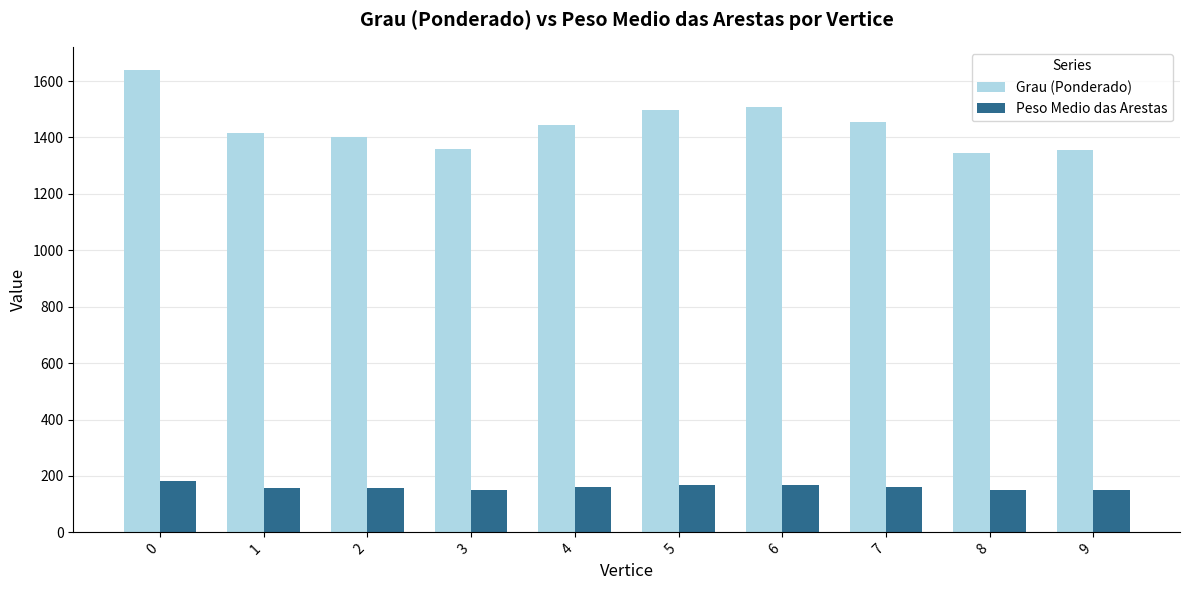

The value of Peso Medio das Arestas at 1 is 266.1. True or false?

False